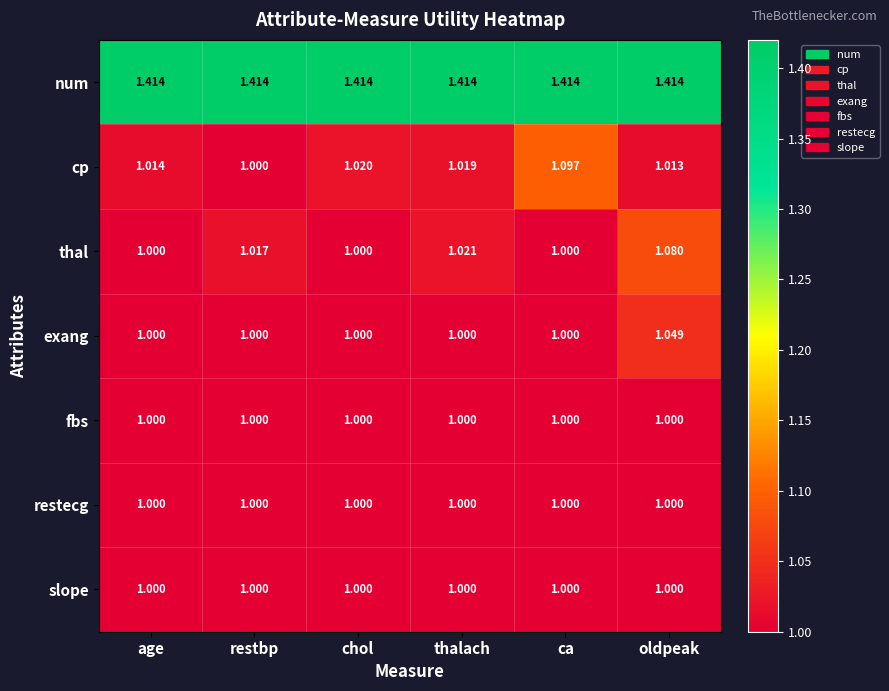

Which series has the largest total across all categories?

num